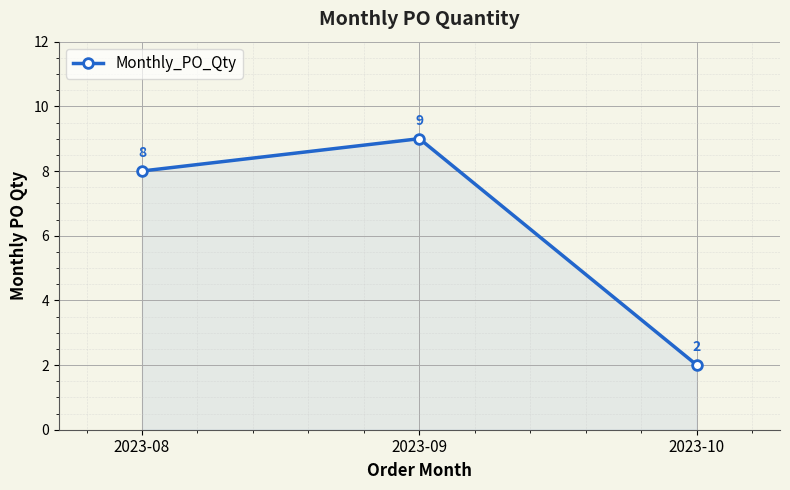

List the labels in order of value, smallest first.

2023-10, 2023-08, 2023-09